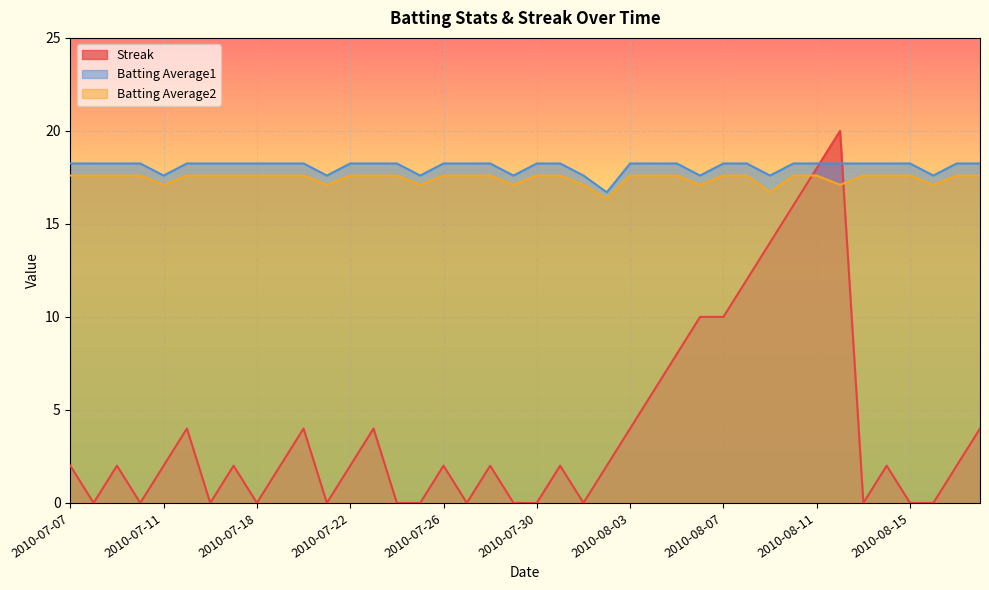

At which label is Batting Average2 closest to 16?

2010-08-02